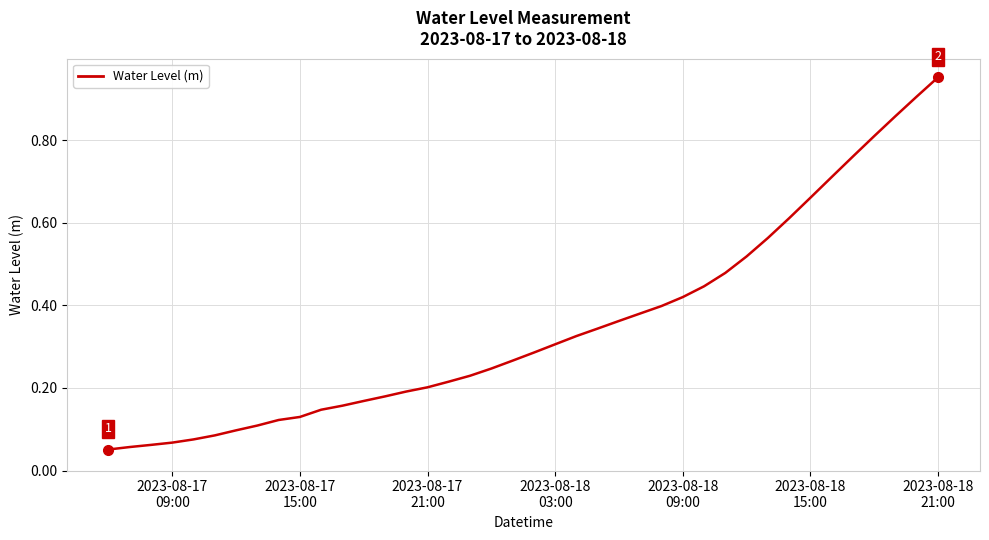

Reading left to right, what are all the values shown in this chart?

0.1	0.1	0.1	0.1	0.1	0.1	0.1	0.1	0.1	0.1	0.1	0.2	0.2	0.2	0.2	0.2	0.2	0.2	0.2	0.3	0.3	0.3	0.3	0.3	0.4	0.4	0.4	0.4	0.4	0.5	0.5	0.6	0.6	0.7	0.7	0.8	0.8	0.9	0.9	1.0